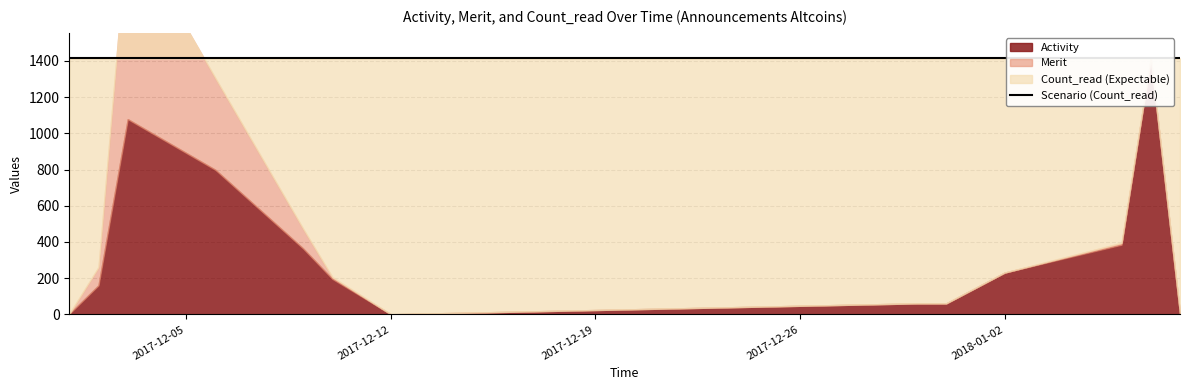

Where is the first local maximum for Activity?

2017-12-03